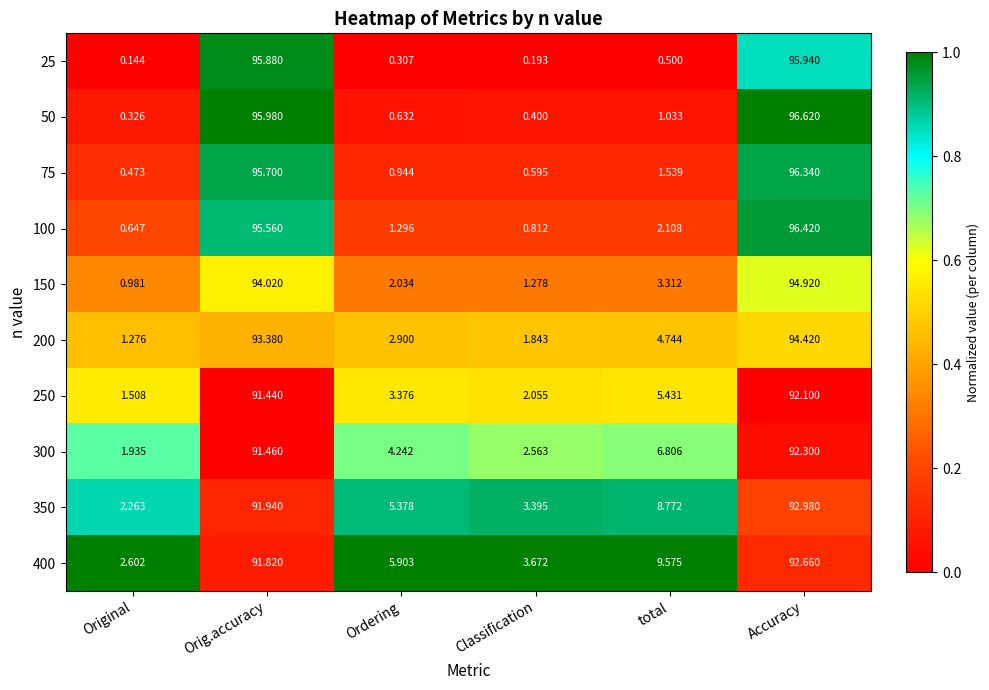

How many categories are shown in the chart?

6